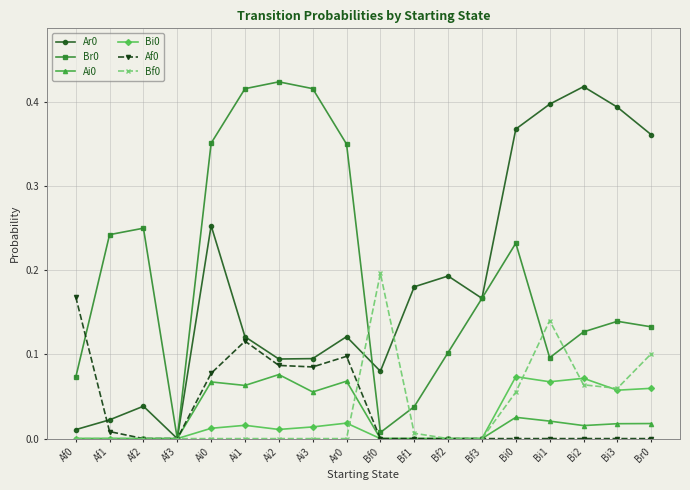

What is the total value across all series at Ai3?

0.7